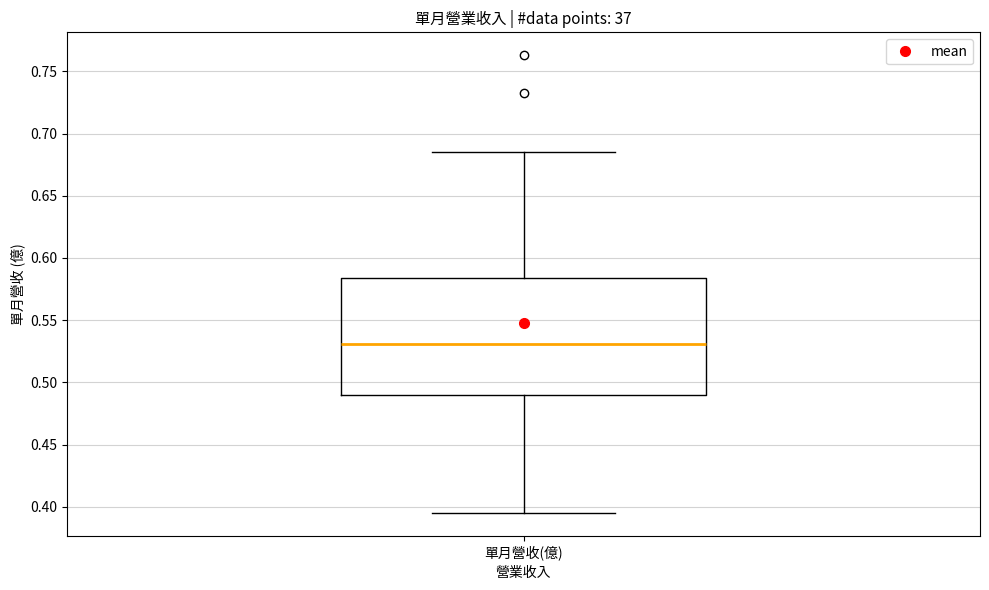

Transcribe this box plot: give where the median line is, the range the box spans, and where the two whiskers end, as read against the y-axis. The values are not printed on the chart, so give them approximately, as read against the axis.

median 0.530, box 0.490 to 0.585, whiskers 0.395 to 0.685